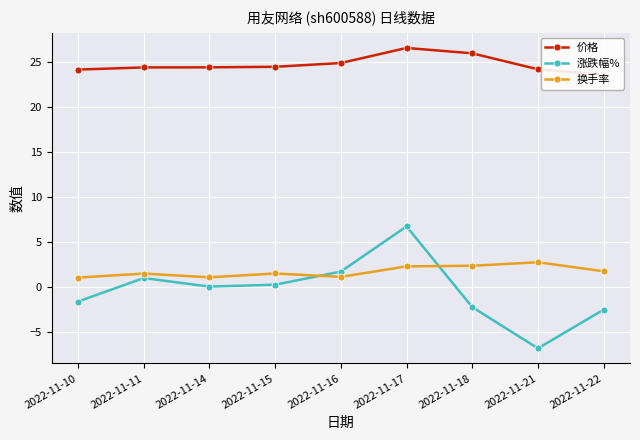

Between 2022-11-16 and 2022-11-22, which series saw the biggest shift?

涨跌幅%